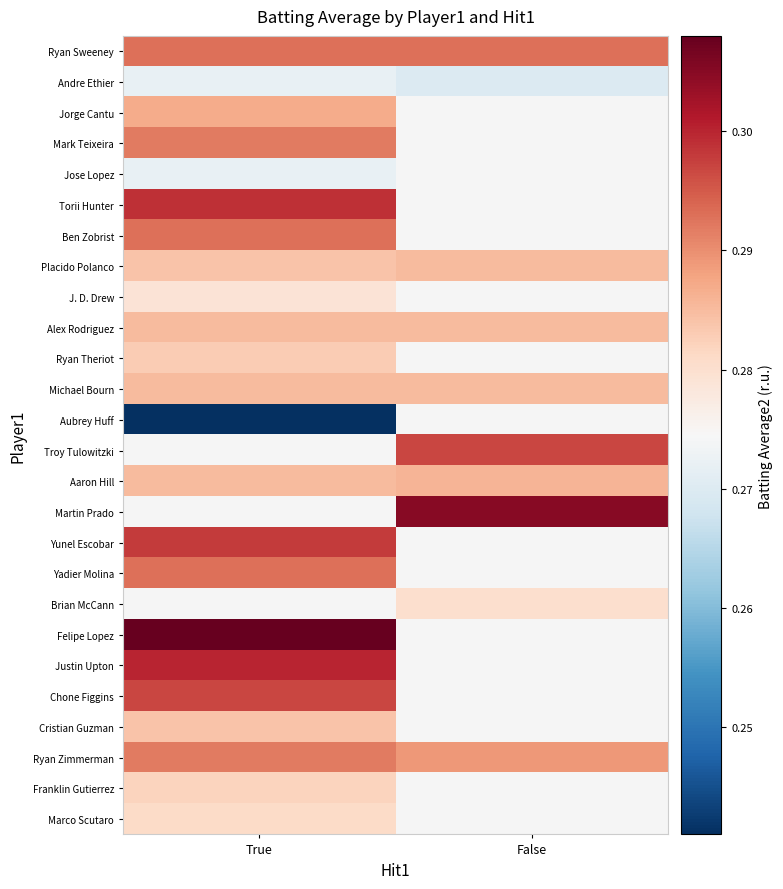

What value does the Yadier Molina series have at True?

0.3